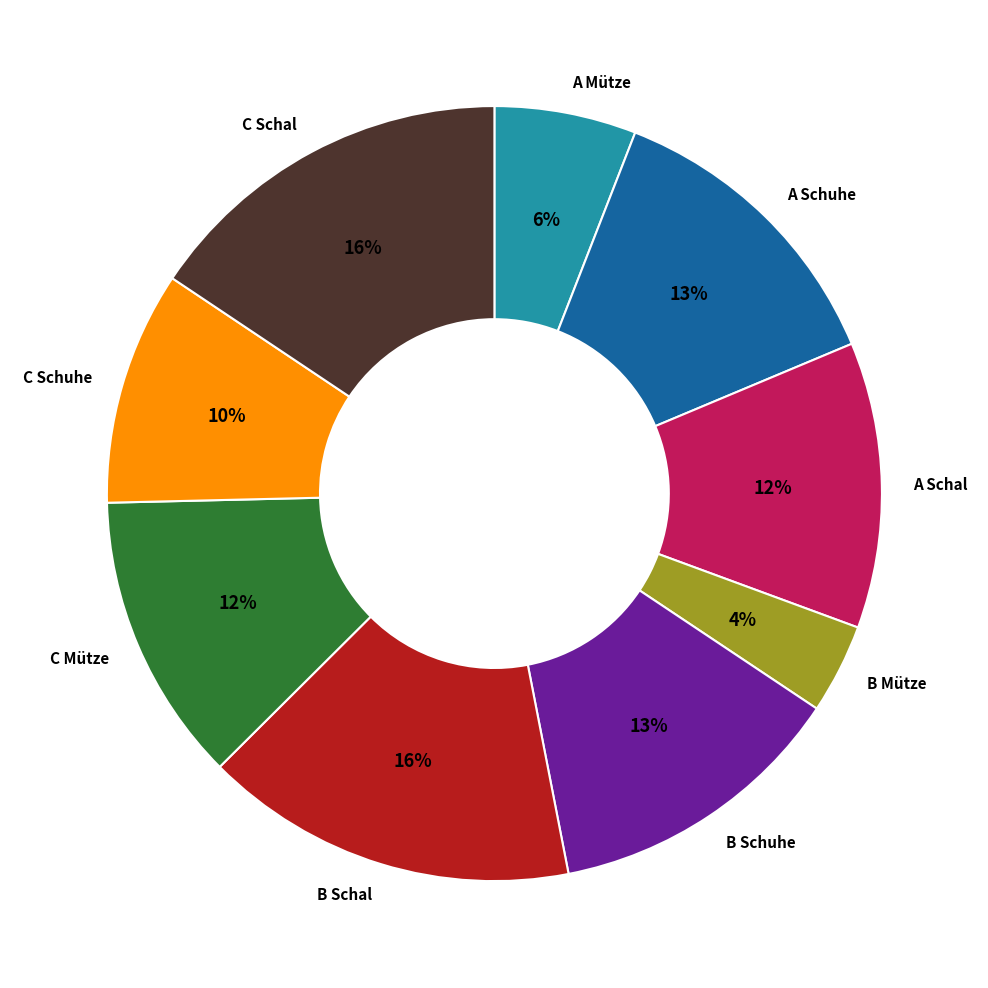

To the nearest percent, what is the difference between the largest and smallest slice percentages?

12%